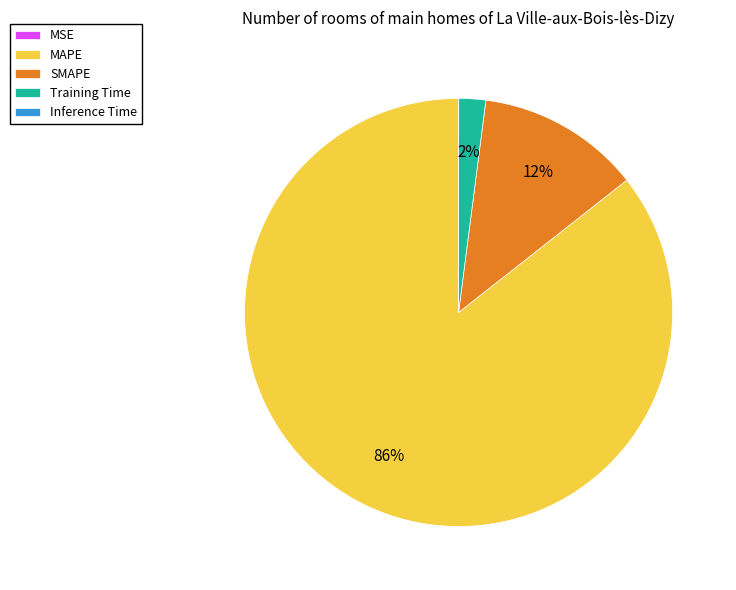

To the nearest percent, what is the average slice percentage?

20%